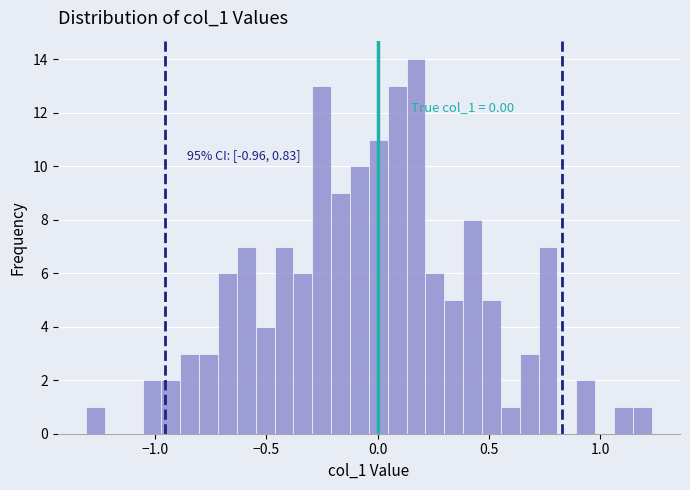

Read against the x-axis, roughly where is the centre of the tallest bar?

0.15